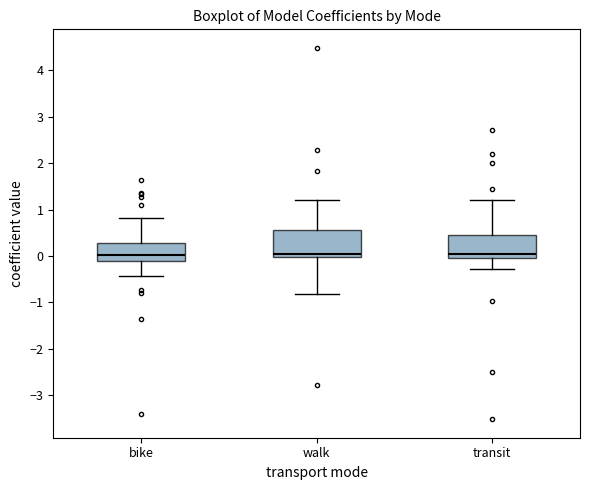

Reading left to right, transcribe this box plot: for each box, give where its median line is, the range the box spans, and where its two whiskers end, as read against the y-axis. The values are not printed on the chart, so give them approximately, as read against the axis.

bike: median 0.0, box -0.1 to 0.3, whiskers -0.4 to 0.8
walk: median 0.0 (just above the box's lower edge), box 0.0 to 0.6, whiskers -0.8 to 1.2
transit: median 0.0 (just above the box's lower edge), box 0.0 to 0.5, whiskers -0.3 to 1.2